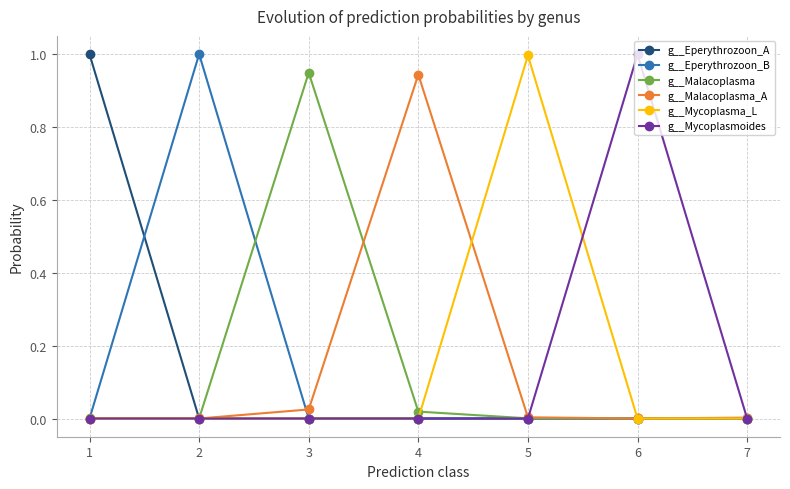

What is the total value across all series at 6?

1.0